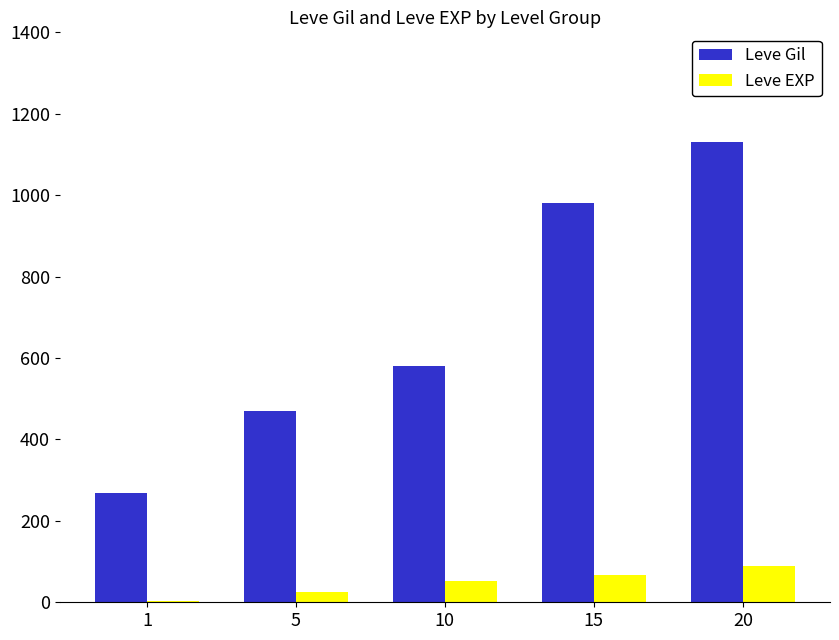

Reading left to right, what are all the values shown in this chart?

Leve Gil: 1=268	5=470	10=580	15=980	20=1130
Leve EXP: 1=4	5=25	10=53	15=68	20=89